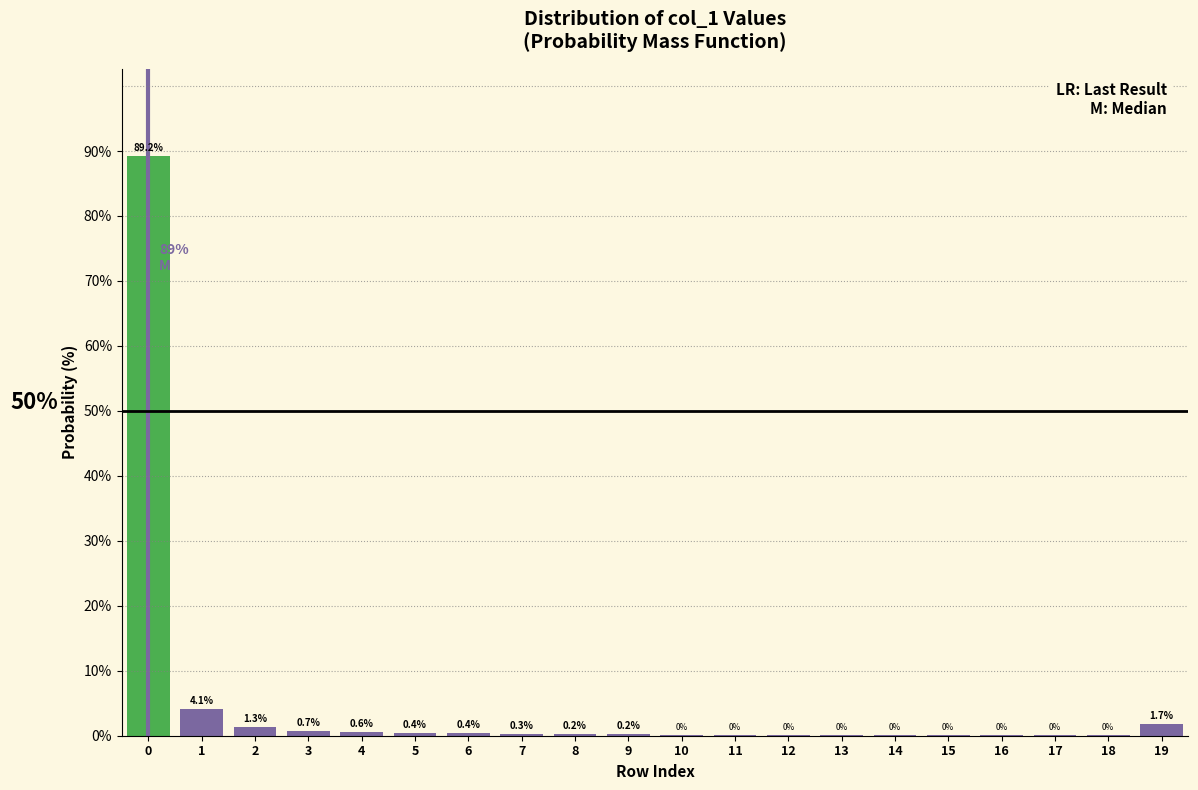

Which has a higher value, 5 or 18?

5